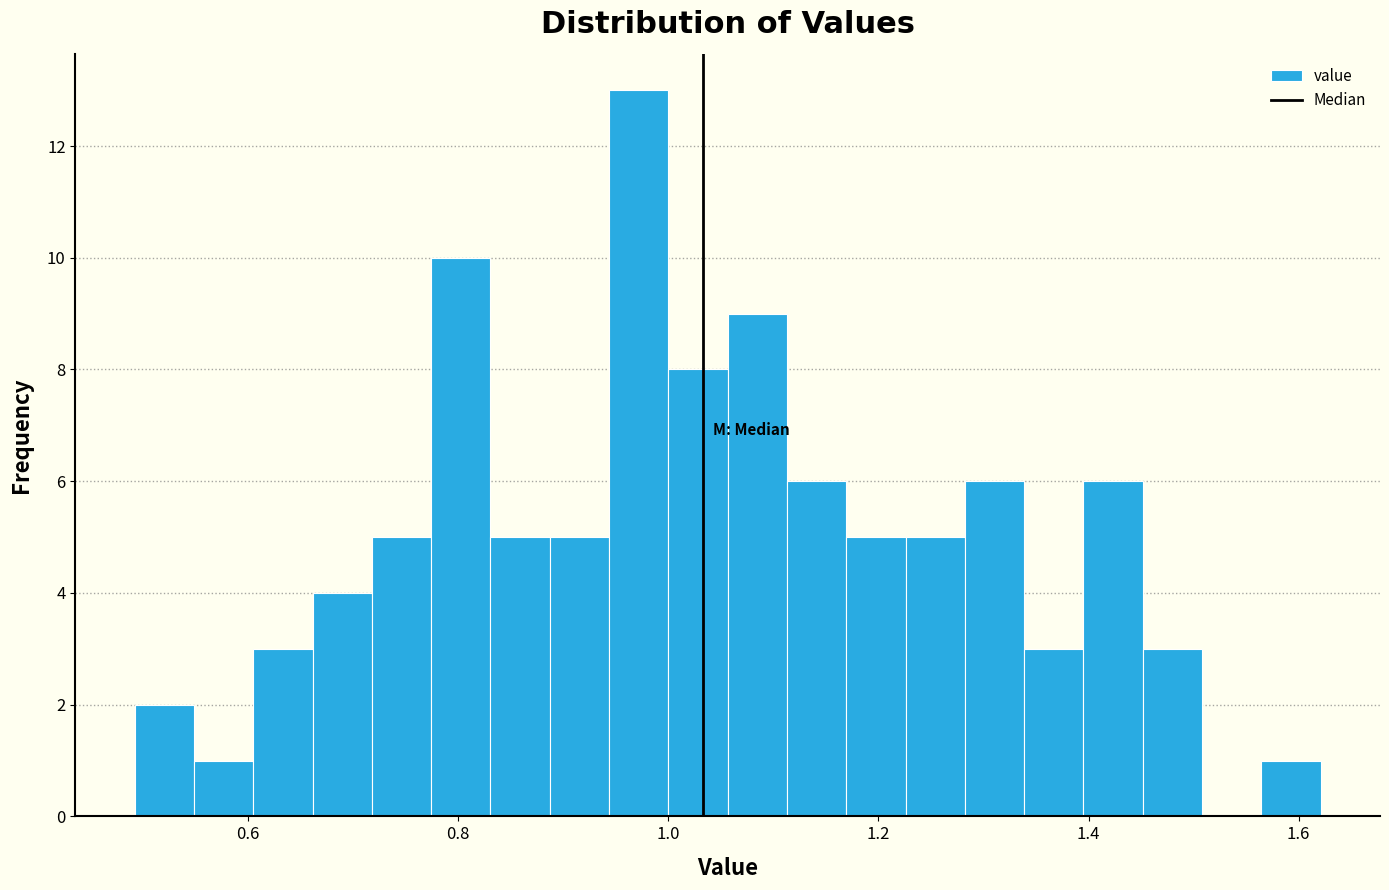

Around what value on the x-axis is the tallest bar? Give the approximate position of its centre, as read against the axis.

0.98